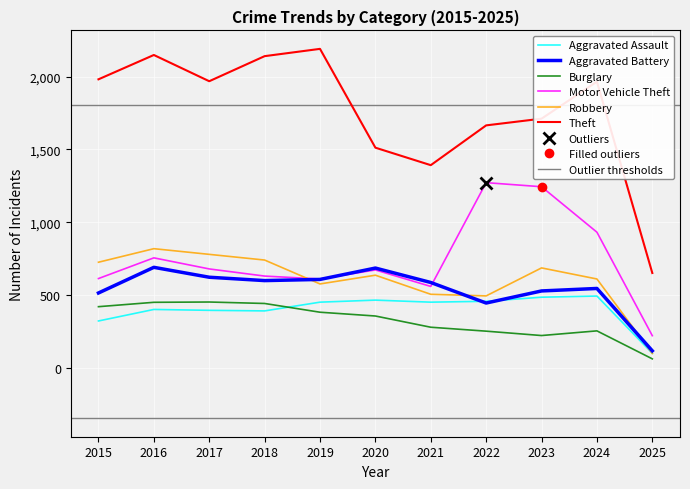

At which category is the sum across all series the highest?

2016